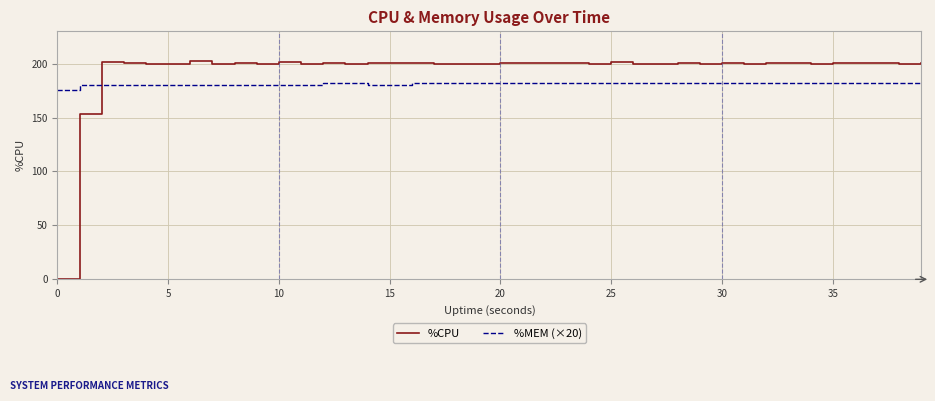

Which series has the largest total across all categories?

%CPU